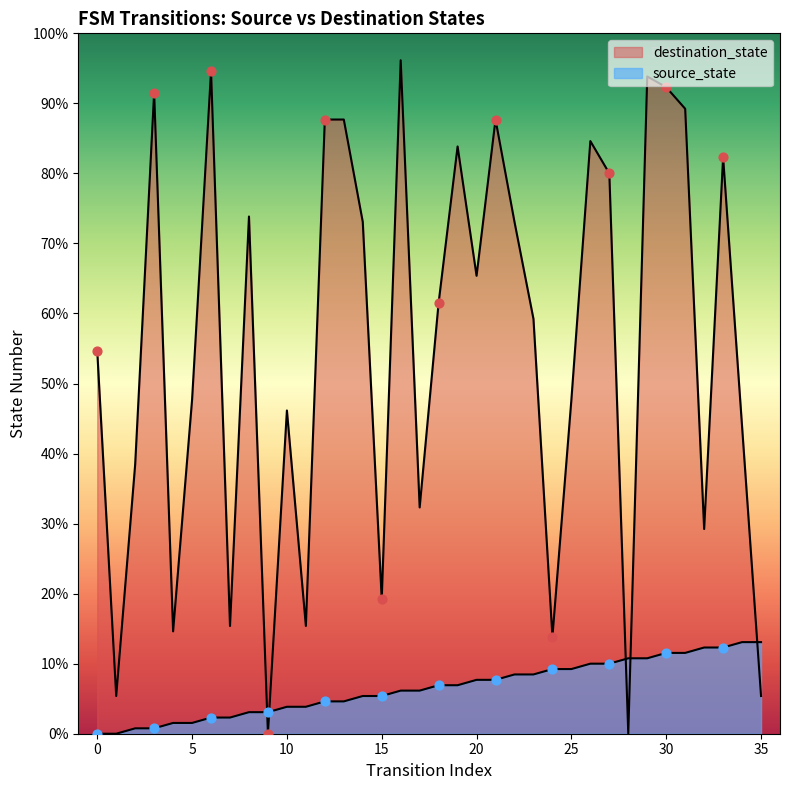

Which series has the largest total across all categories?

destination_state